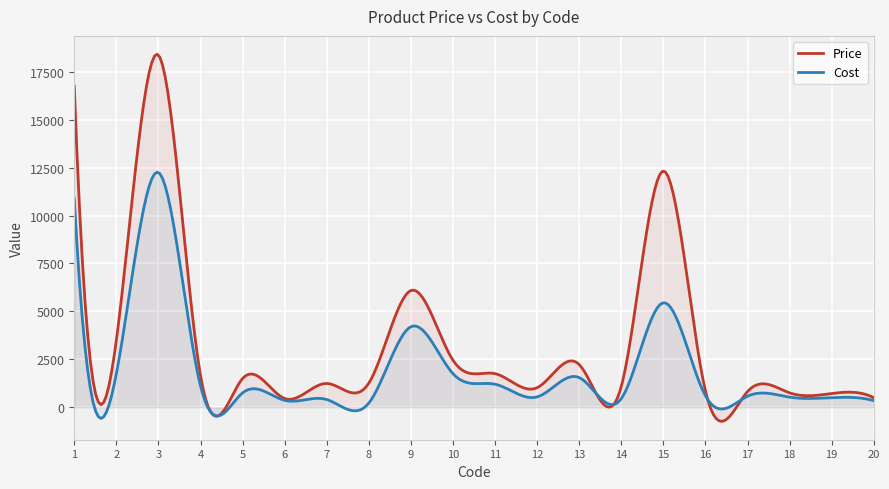

How many series are shown in this chart?

2